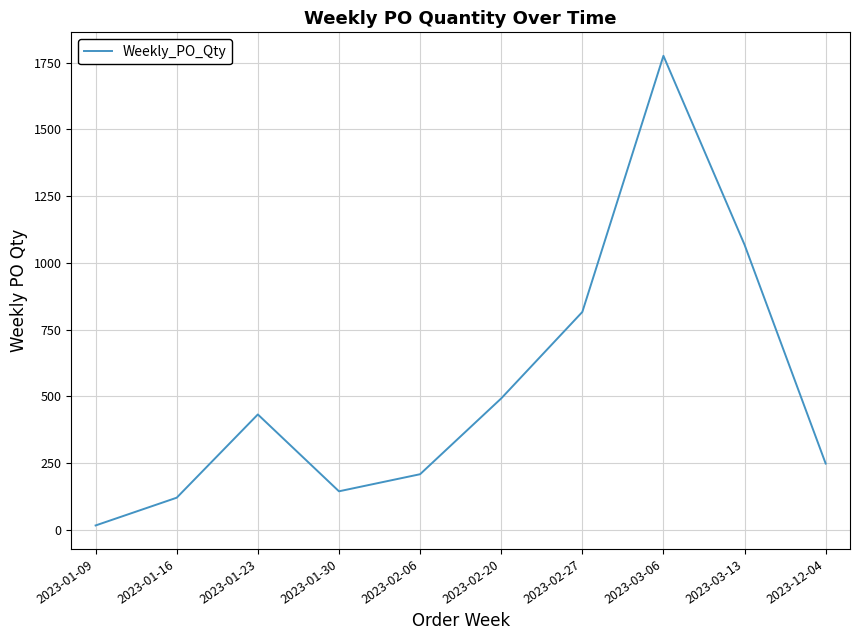

Read the value at 2023-01-16.

120